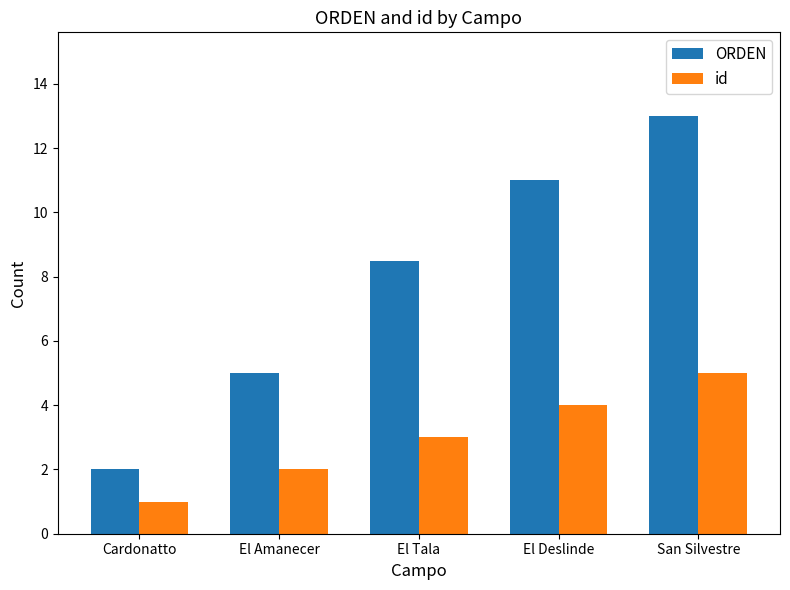

What is the spread (max minus min) of values at El Deslinde?

7.0